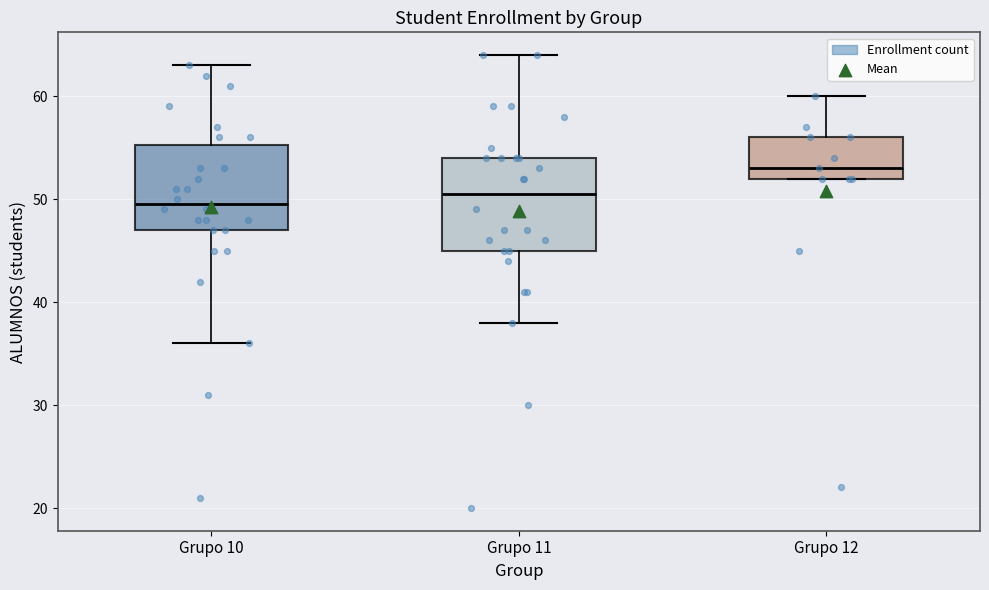

Reading left to right, transcribe this box plot: for each box, give where its median line is, the range the box spans, and where its two whiskers end, as read against the y-axis. The values are not printed on the chart, so give them approximately, as read against the axis.

Grupo 10: median 50, box 47 to 55, whiskers 36 to 63
Grupo 11: median 51, box 45 to 54, whiskers 38 to 64
Grupo 12: median 53, box 52 to 56, whiskers 52 to 60